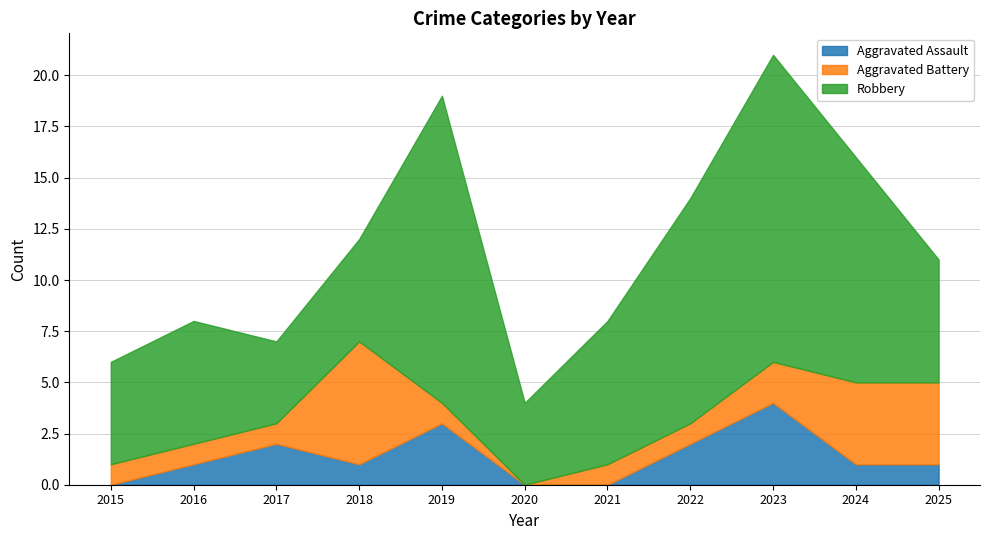

True or false: Aggravated Assault has a value of 4 at 2019.

False